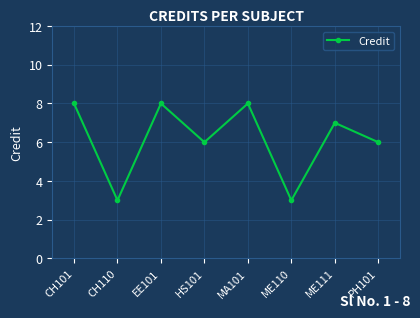

Where does the data first go above 7?

CH101